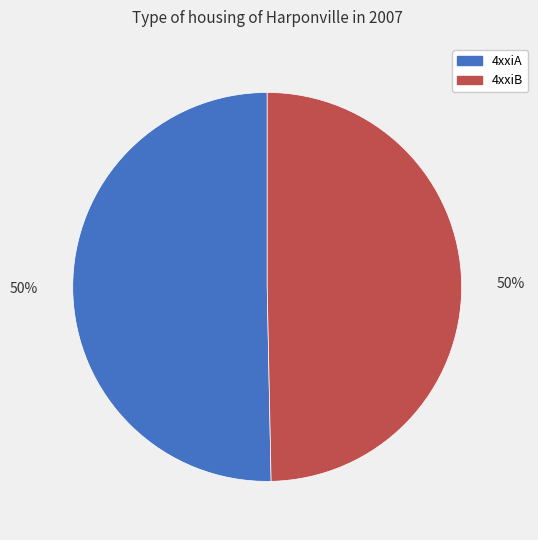

Approximately how many times larger is the value at 4xxiB compared to 4xxiA?

1.0